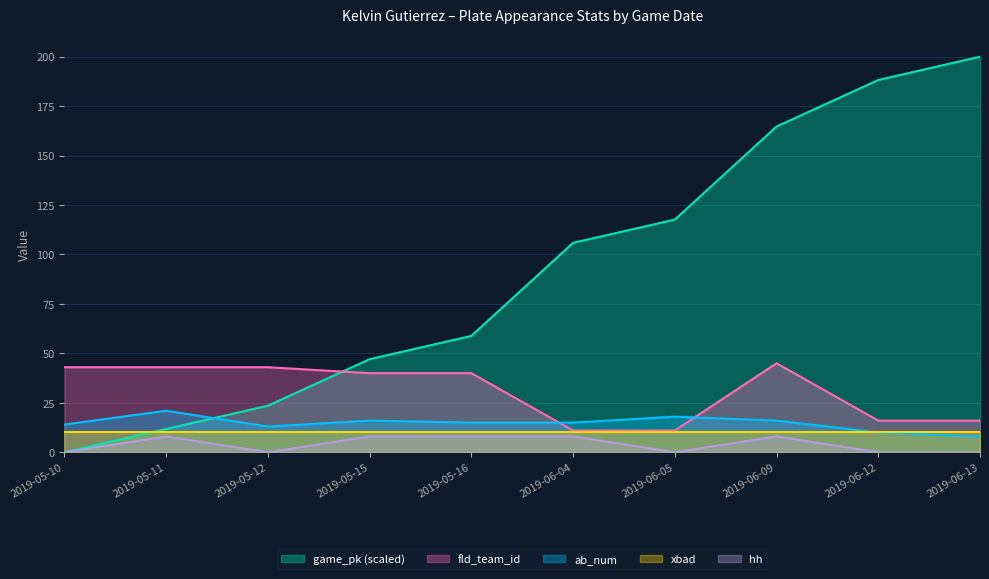

Does the chart display data point markers on the line(s)?

No